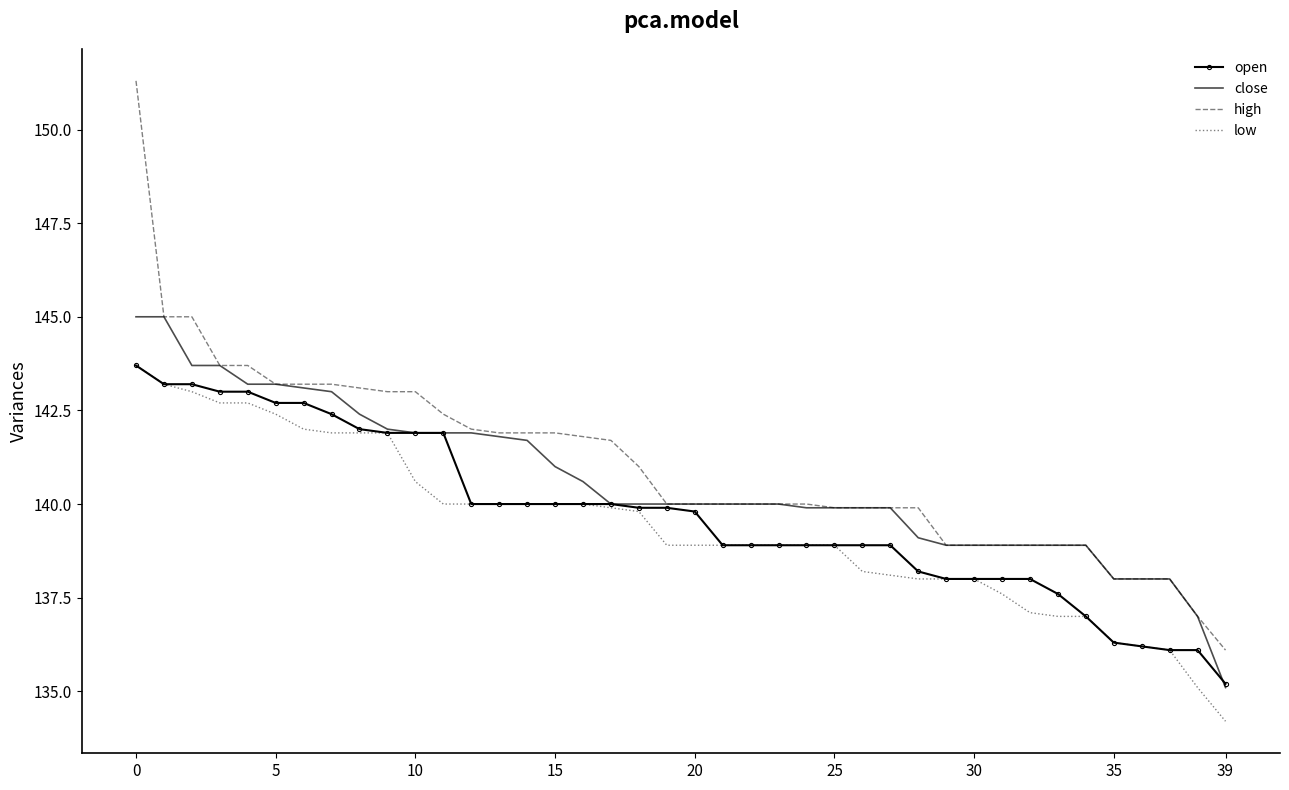

List the series in order of their overall mean, highest first.

high, close, open, low